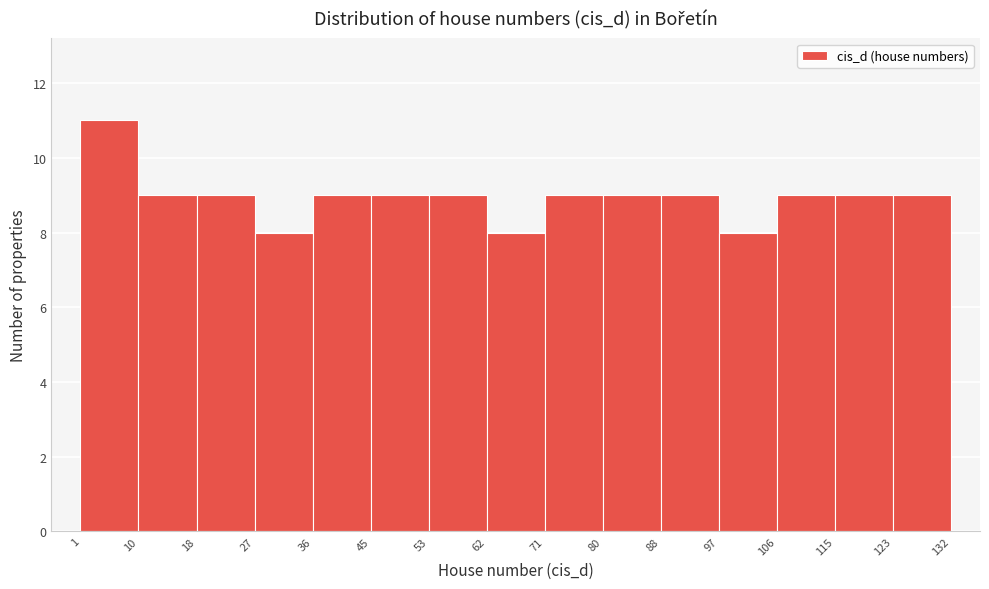

Reading left to right, list every bar in this chart as the range it spans on the x-axis followed by its height. The values are not printed on the chart, so give them approximately, as read against the axis.

1 to 10: 11
10 to 18: 9
18 to 27: 9
27 to 36: 8
36 to 45: 9
45 to 53: 9
53 to 62: 9
62 to 71: 8
71 to 80: 9
80 to 88: 9
88 to 97: 9
97 to 106: 8
106 to 115: 9
115 to 123: 9
123 to 132: 9